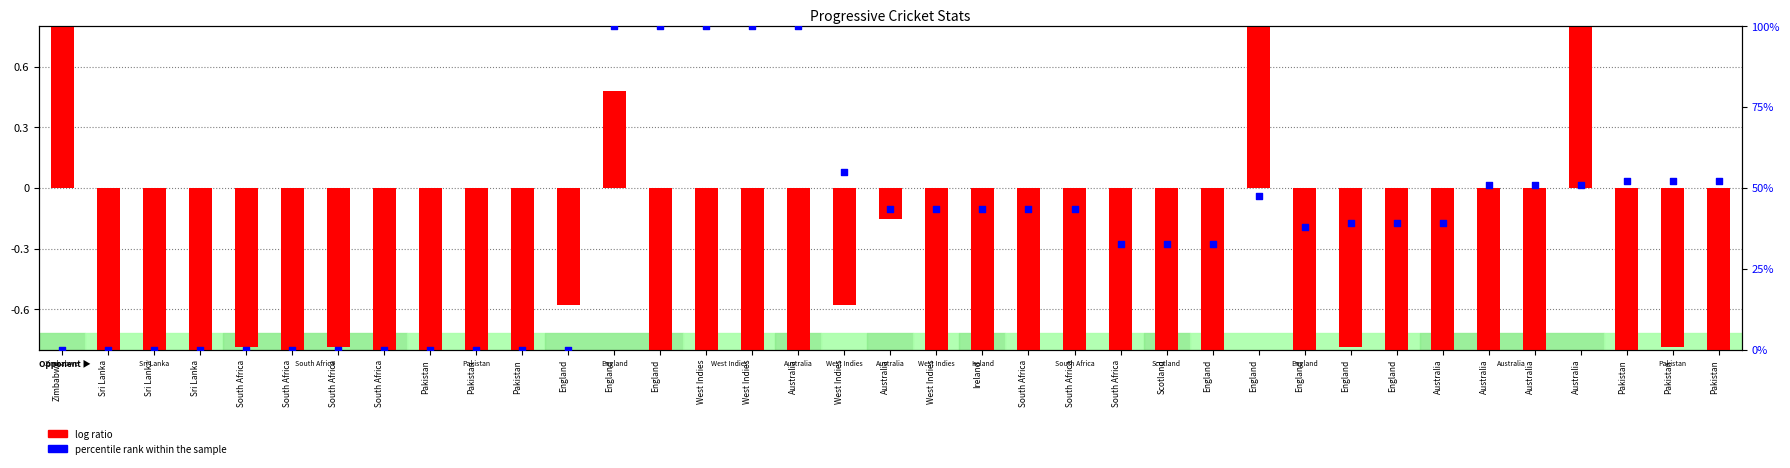

Which series has the widest spread of Y values?

log ratio